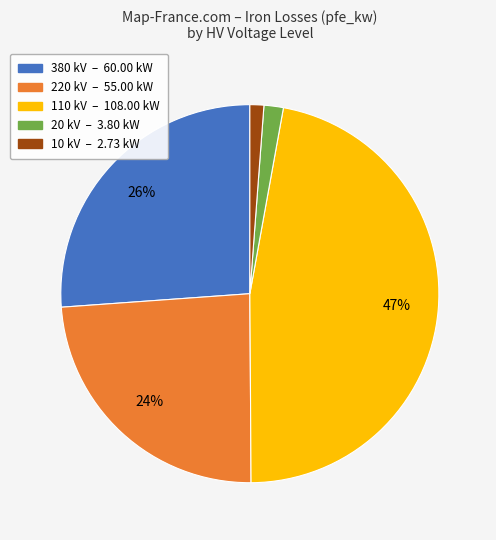

Which slice is the largest?

110